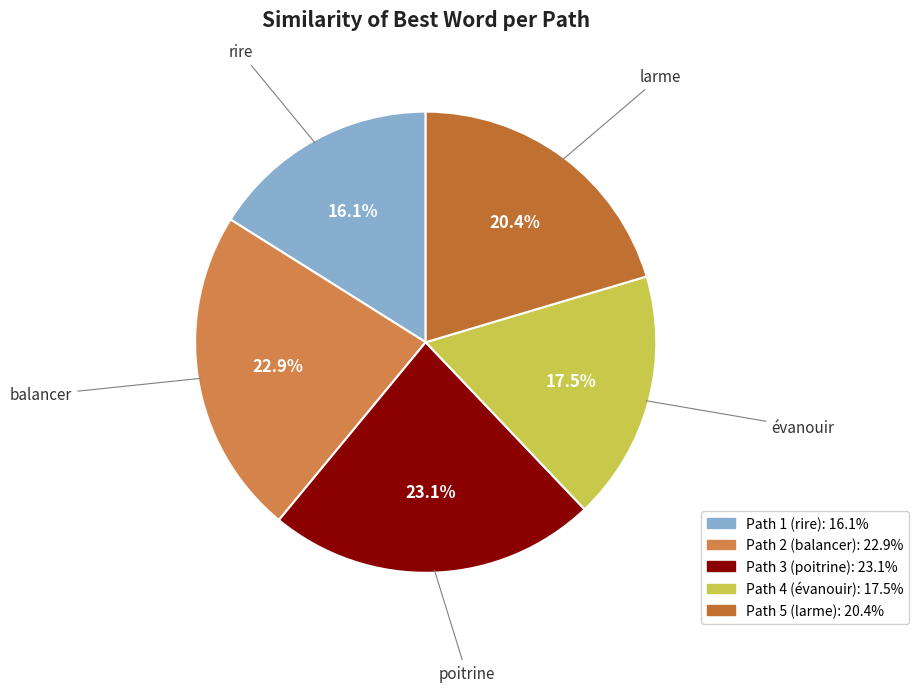

Rank the categories by value from lowest to highest.

Path 1
(rire), Path 4
(évanouir), Path 5
(larme), Path 2
(balancer), Path 3
(poitrine)